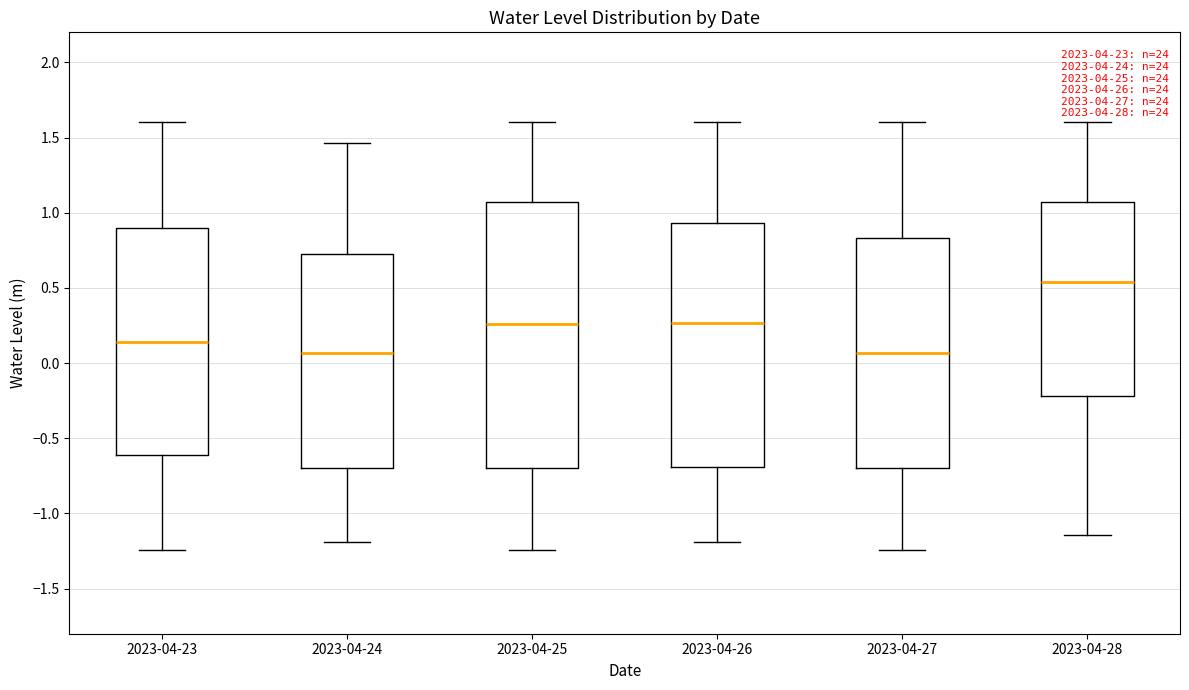

Reading left to right, transcribe this box plot: for each box, give where its median line is, the range the box spans, and where its two whiskers end, as read against the y-axis. The values are not printed on the chart, so give them approximately, as read against the axis.

2023-04-23: median 0.15, box -0.60 to 0.90, whiskers -1.25 to 1.60
2023-04-24: median 0.05, box -0.70 to 0.75, whiskers -1.20 to 1.45
2023-04-25: median 0.25, box -0.70 to 1.05, whiskers -1.25 to 1.60
2023-04-26: median 0.25, box -0.70 to 0.95, whiskers -1.20 to 1.60
2023-04-27: median 0.05, box -0.70 to 0.85, whiskers -1.25 to 1.60
2023-04-28: median 0.55, box -0.20 to 1.05, whiskers -1.15 to 1.60